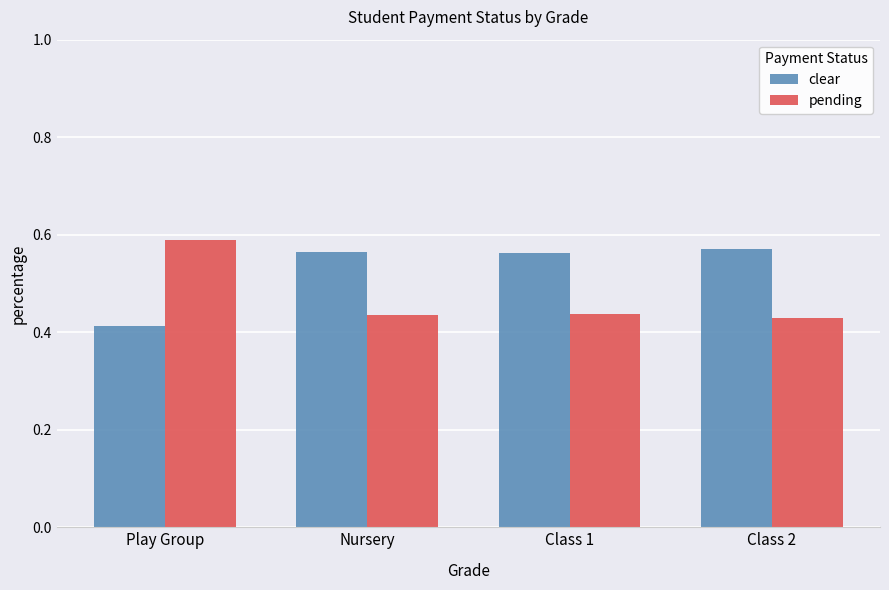

Rank the series by their maximum value, from lowest to highest.

clear, pending